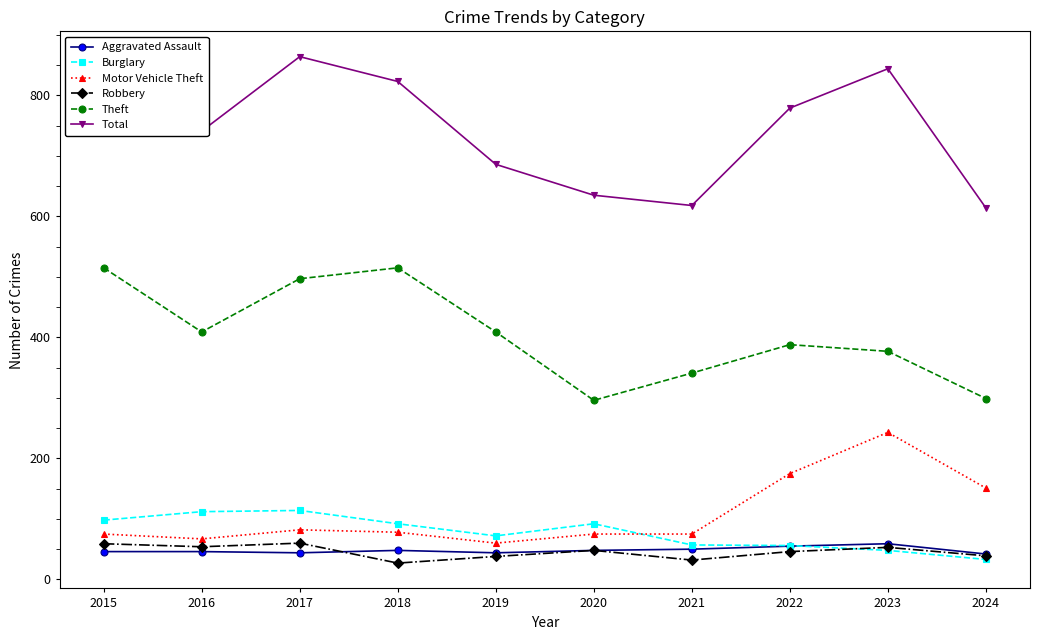

What is the spread (max minus min) of values at 2024?

581